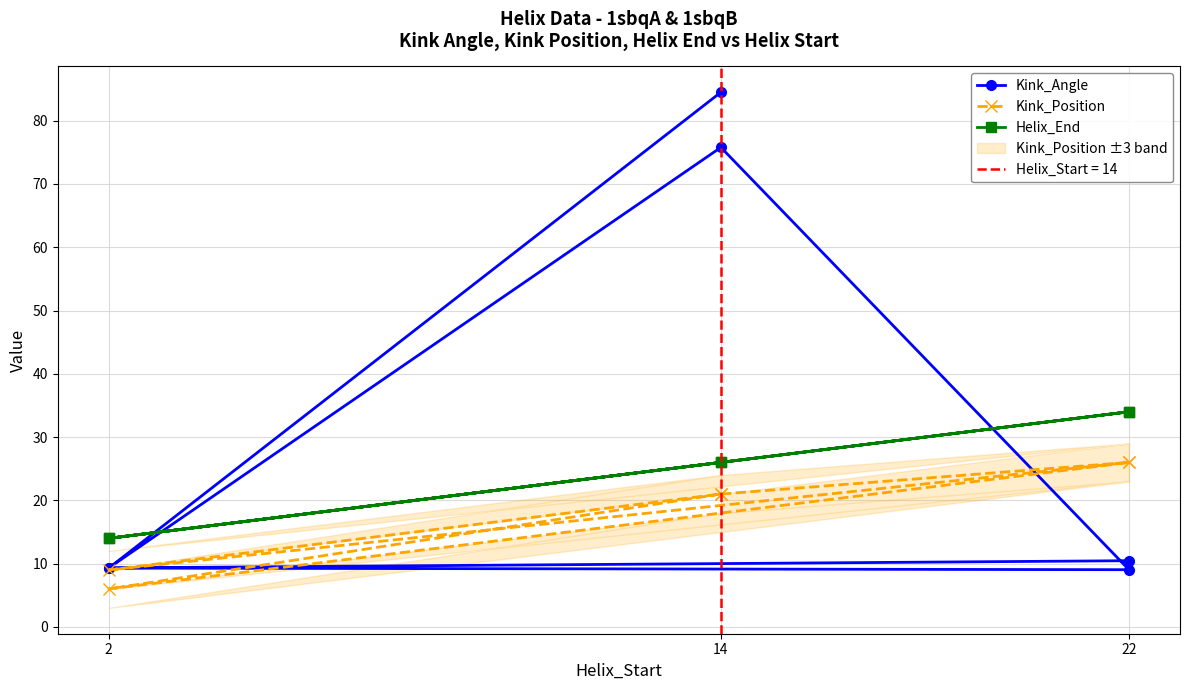

True or false: Kink_Angle has a value of 9.0 at 22.

True